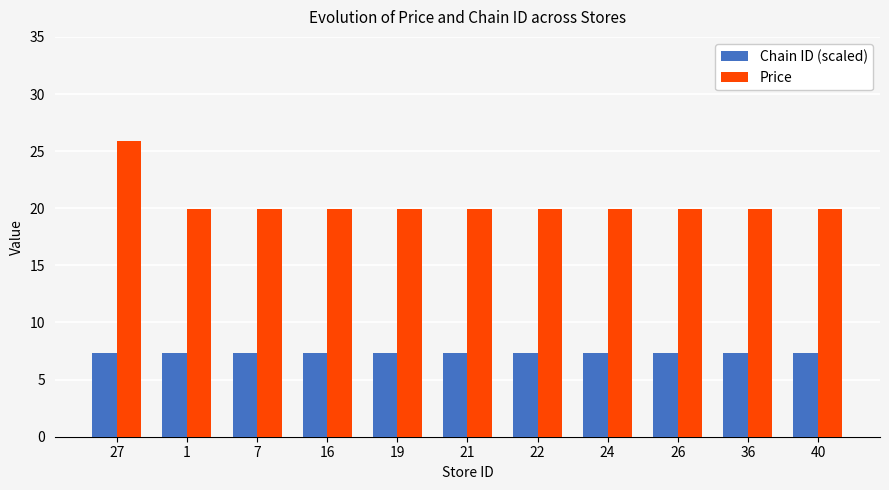

Reading left to right, list all the values displayed in this chart.

Chain ID (scaled): 27=7.3	1=7.3	7=7.3	16=7.3	19=7.3	21=7.3	22=7.3	24=7.3	26=7.3	36=7.3	40=7.3
Price: 27=25.9	1=19.9	7=19.9	16=19.9	19=19.9	21=19.9	22=19.9	24=19.9	26=19.9	36=19.9	40=19.9